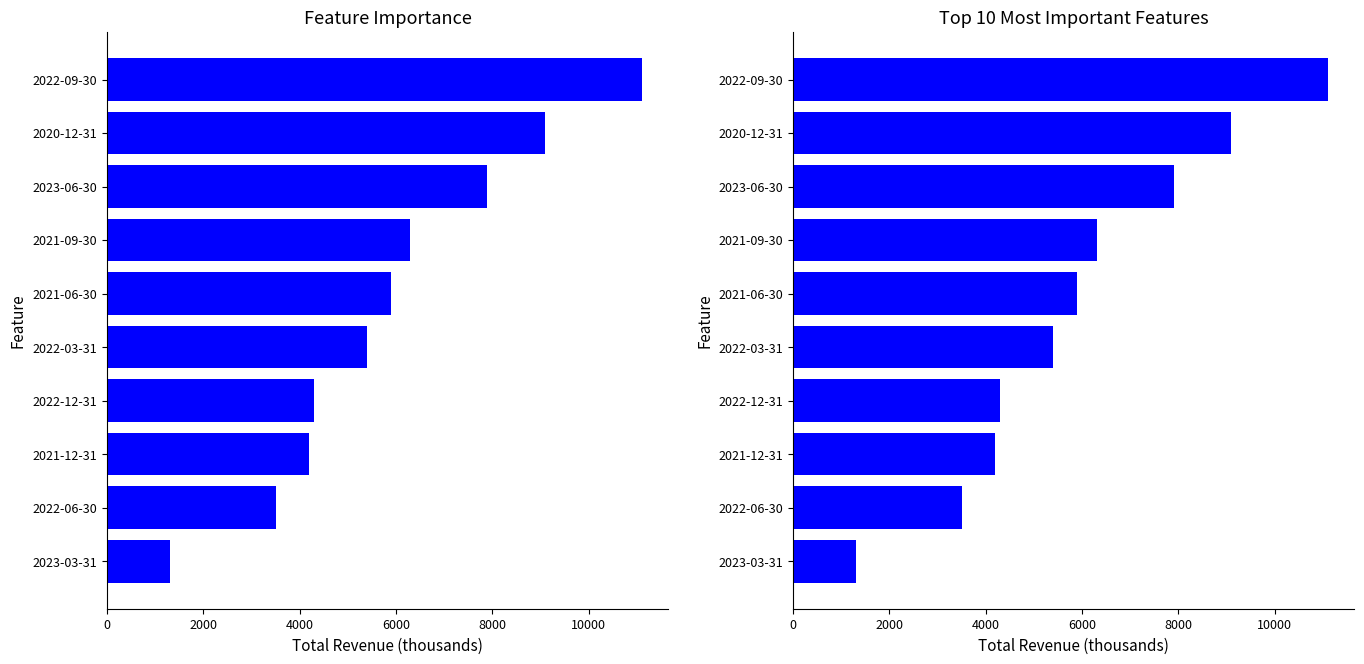

How many values exceed 5900?

4